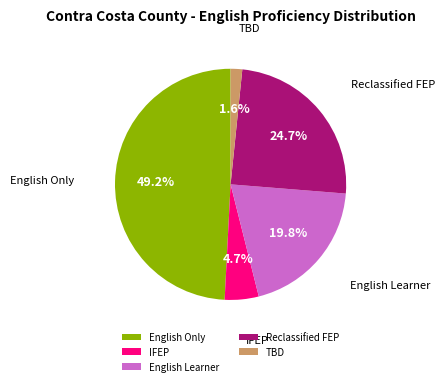

Does any single category account for the majority?

No